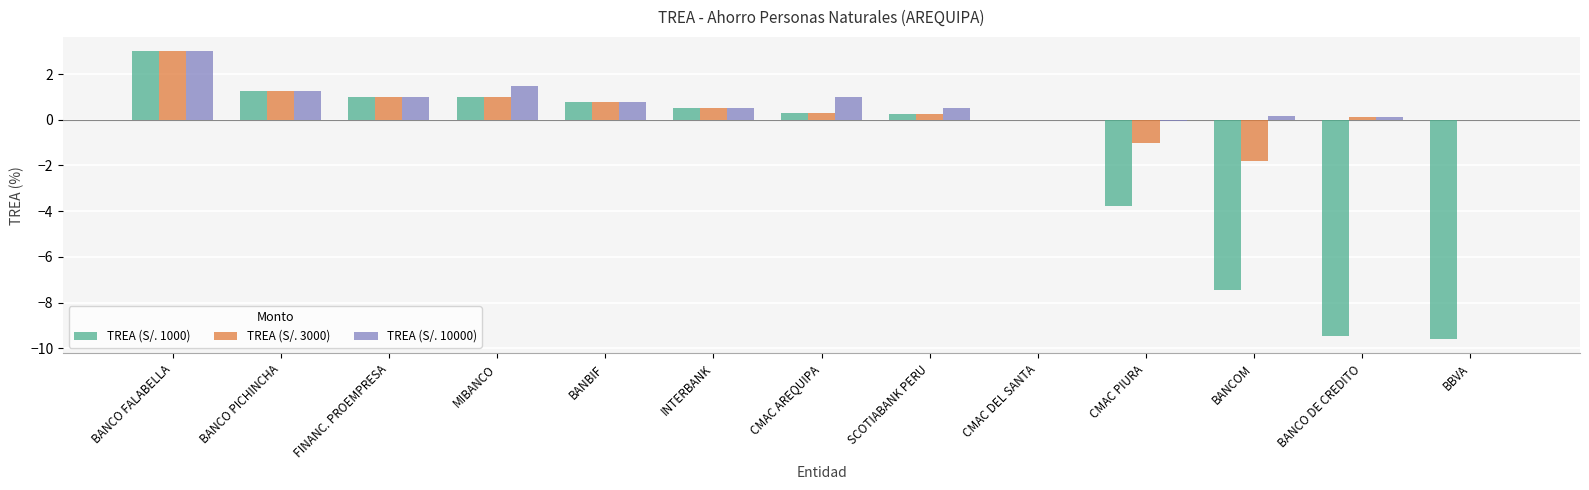

Where does the TREA (S/. 1000) series first go above 0?

BANCO FALABELLA